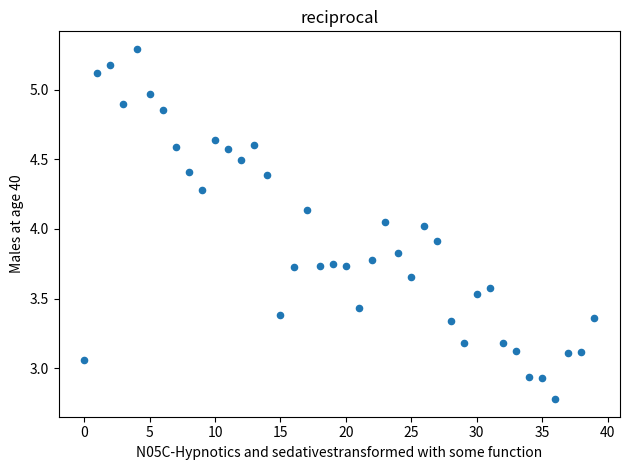

What is the range of Y values (max minus min)?

2.5